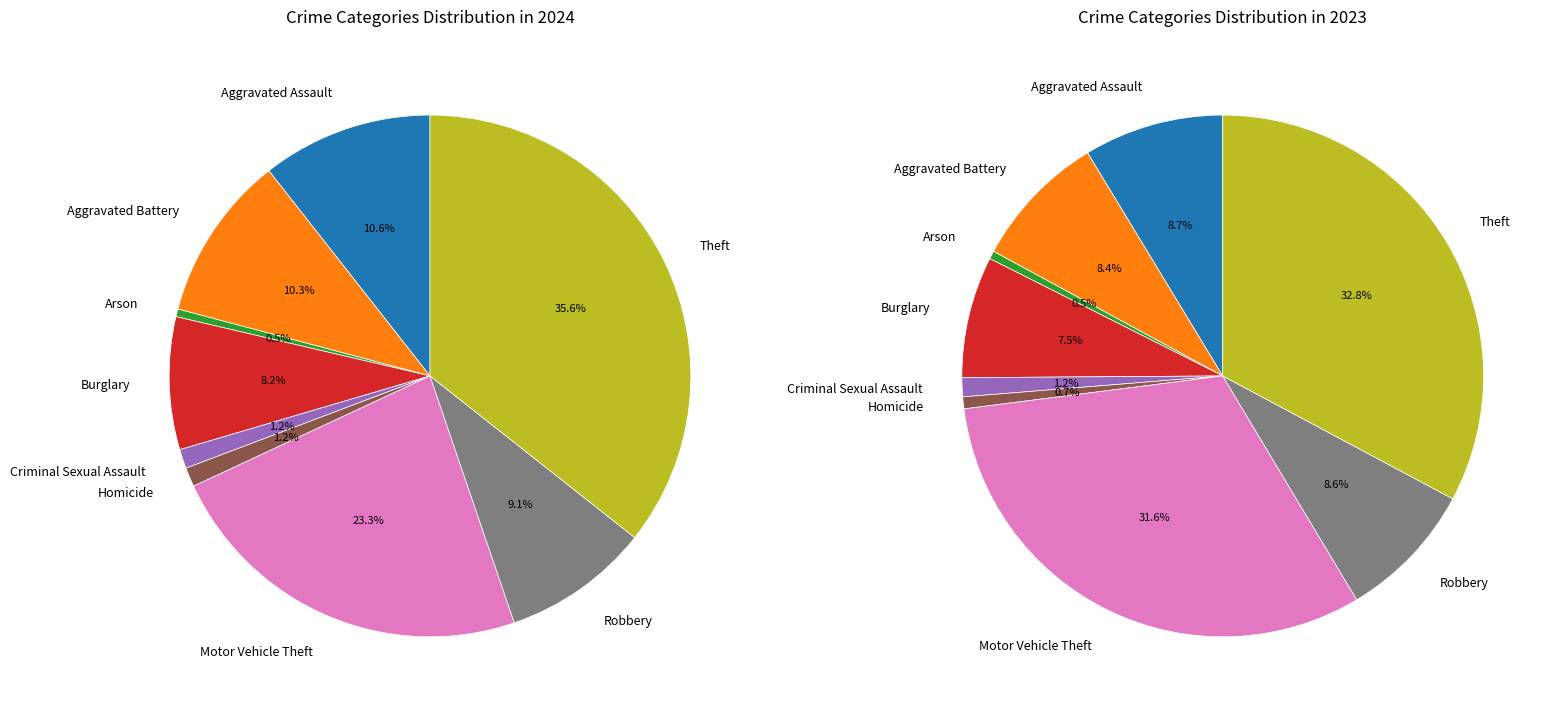

How many segments does this pie chart have?

9